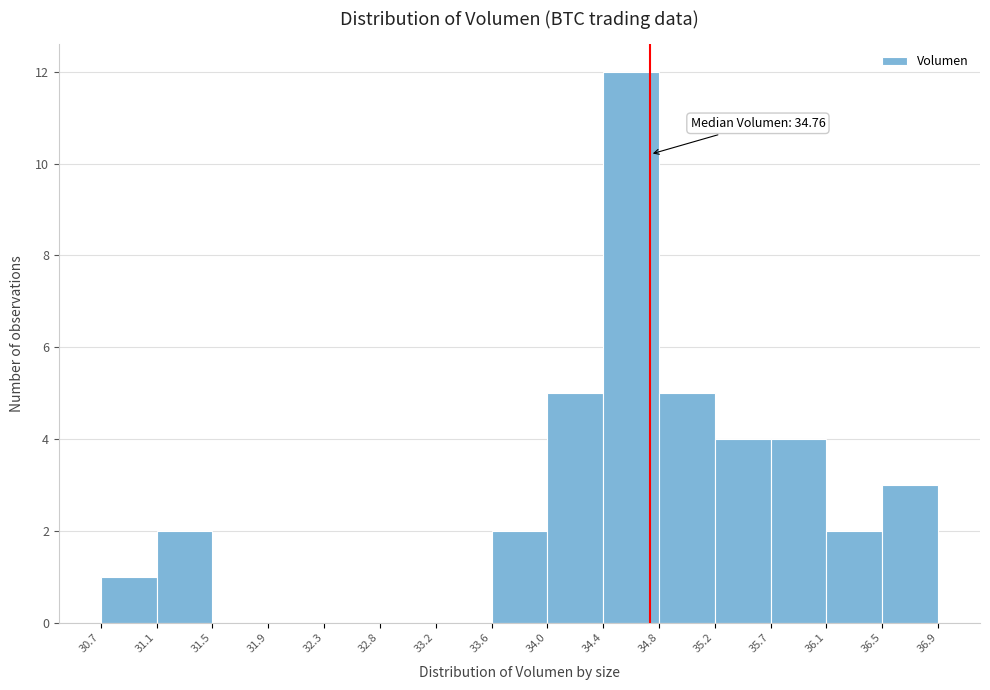

Over which range of the x-axis is the bar tallest?

34.4 to 34.8